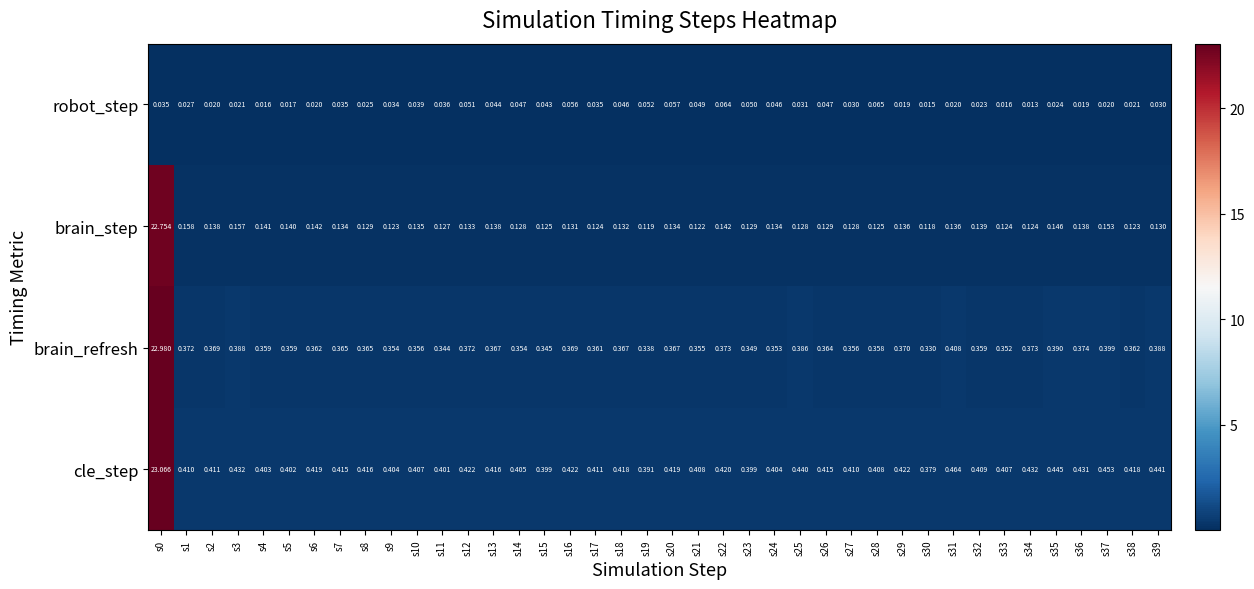

Which series has the widest spread of values?

cle_step